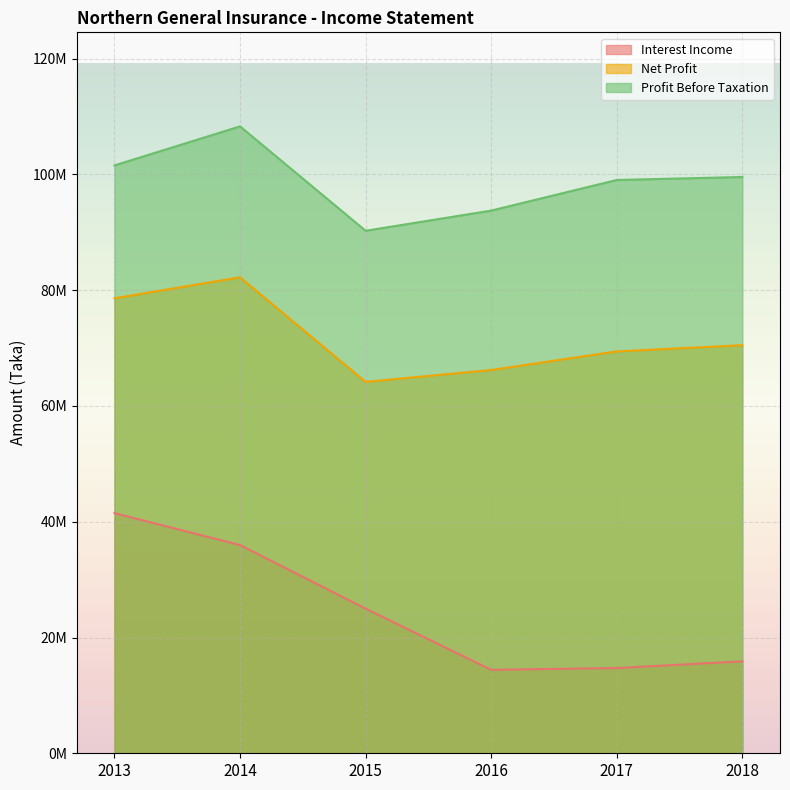

Does the chart display data point markers on the line(s)?

No